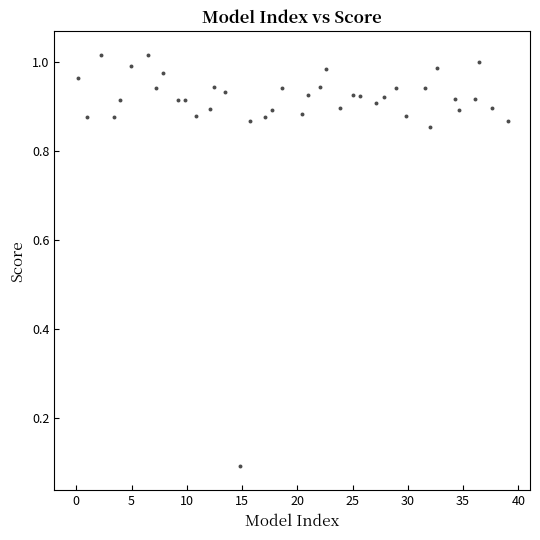

What is the range of X values (max minus min)?

38.9